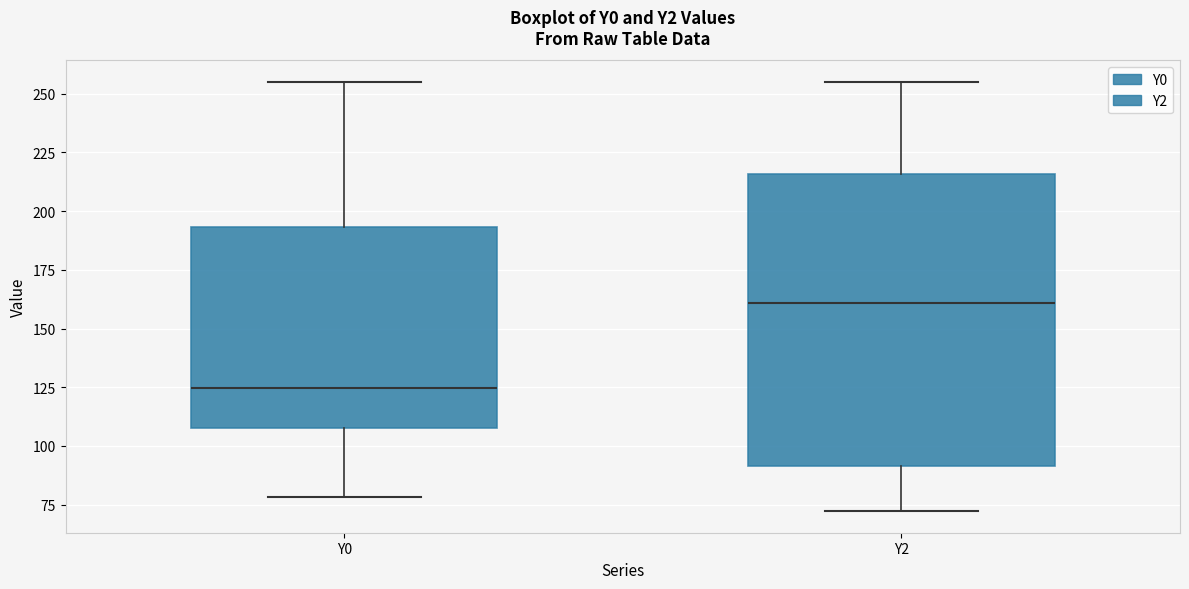

Reading left to right, read every box against the y-axis: the position of its median line, the range the box covers, and the ends of its whiskers. The values are not printed on the chart, so give them approximately, as read against the axis.

Y0: median 125, box 110 to 195, whiskers 80 to 255
Y2: median 160, box 90 to 215, whiskers 70 to 255